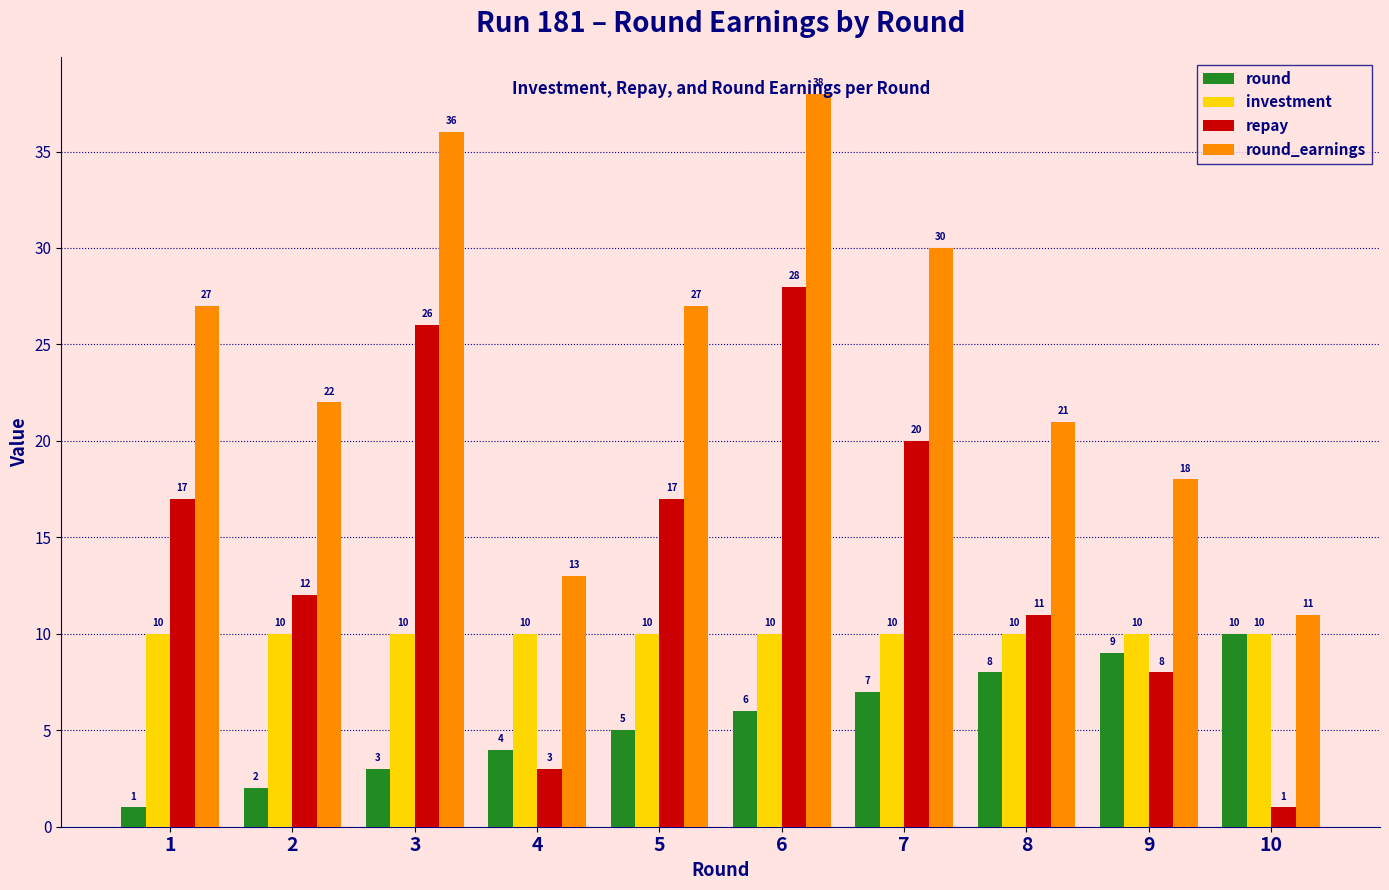

Which label corresponds to the largest value in the chart?

6